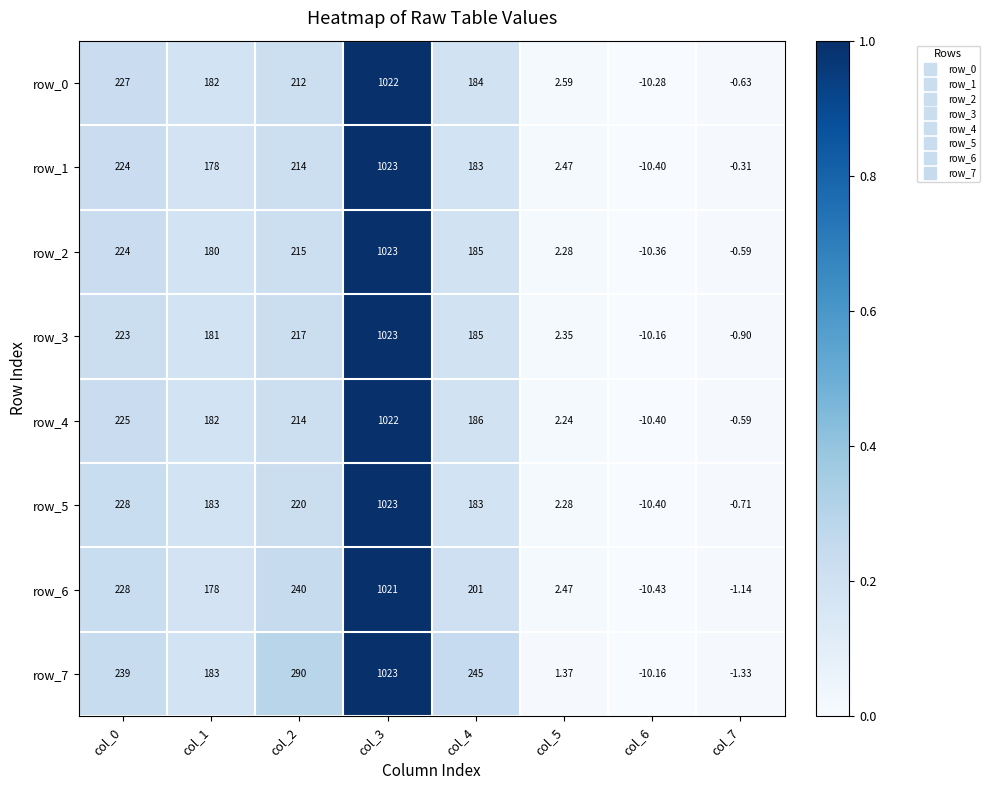

Is the value of row_6 at col_4 greater than the value of row_4 at col_7?

Yes